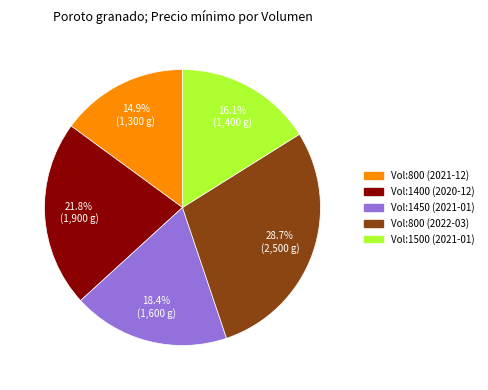

Does any single category account for the majority?

No